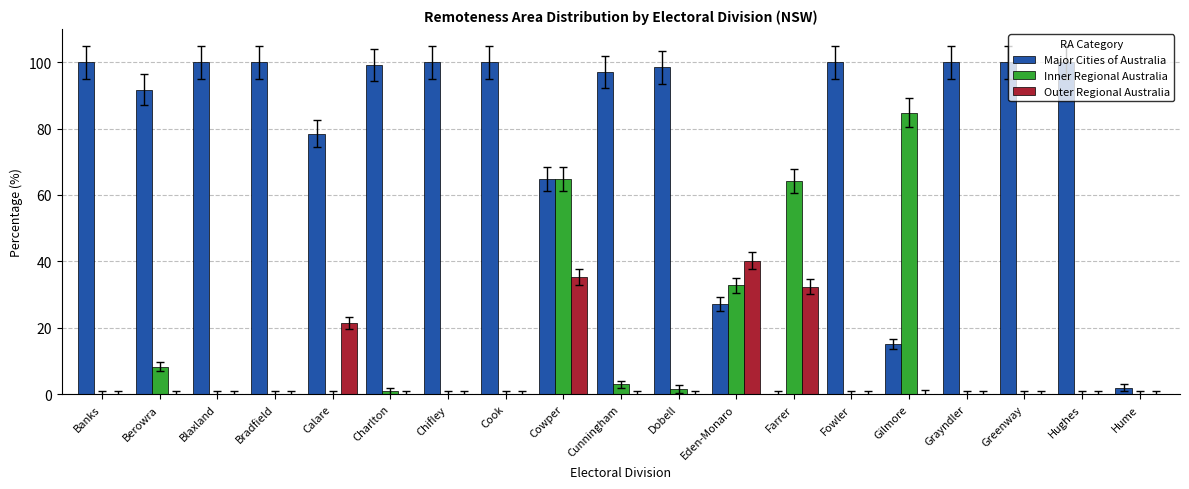

What is the greatest value displayed?

100.0